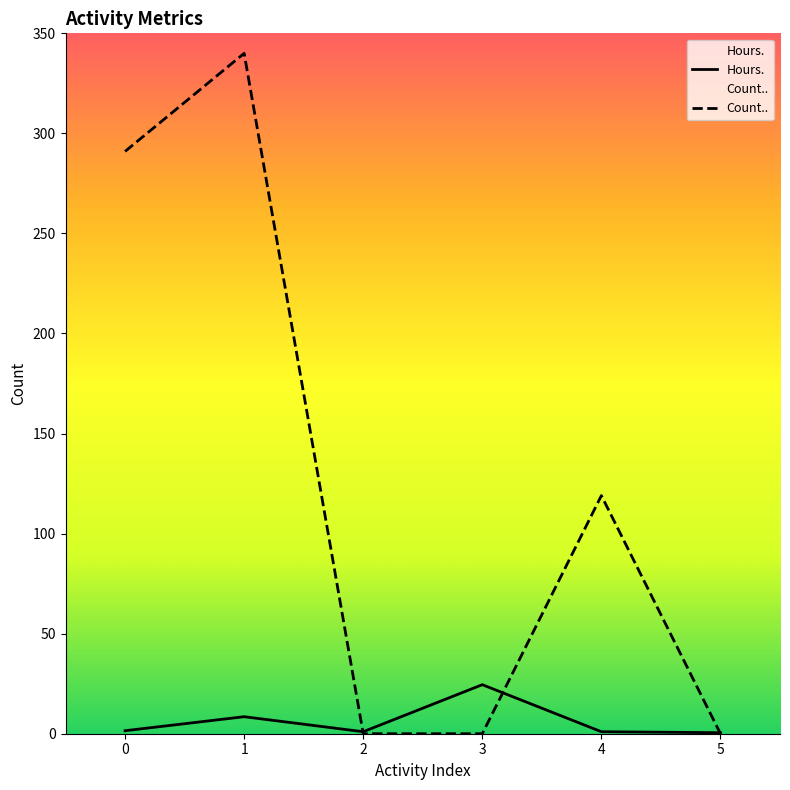

The value of Count.. at 0 is 291.0. True or false?

True